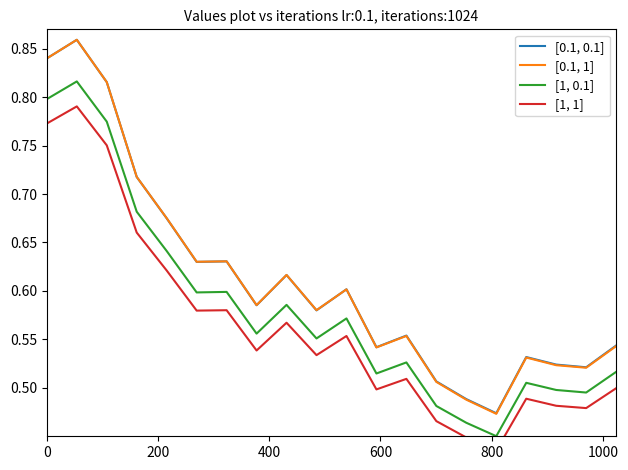

True or false: [0.1, 1] and [1, 0.1] intersect in this chart.

False